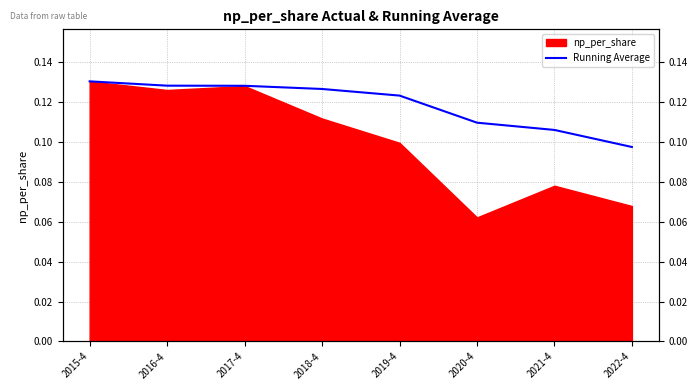

True or false: there are more than 2 points higher than both neighbors.

False